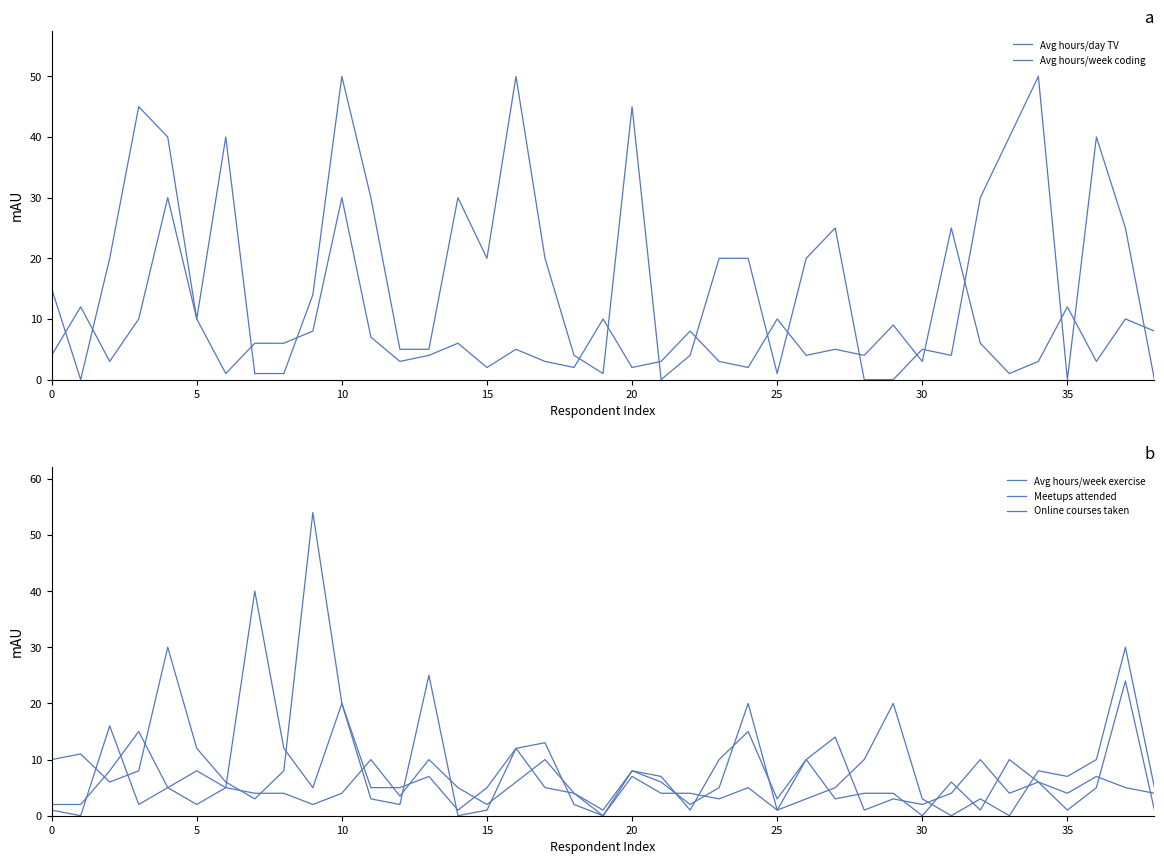

At 10, list the series in order from largest to smallest.

Avg hours/week coding, Avg hours/week exercise, Online courses taken, Meetups attended, Avg hours/day TV